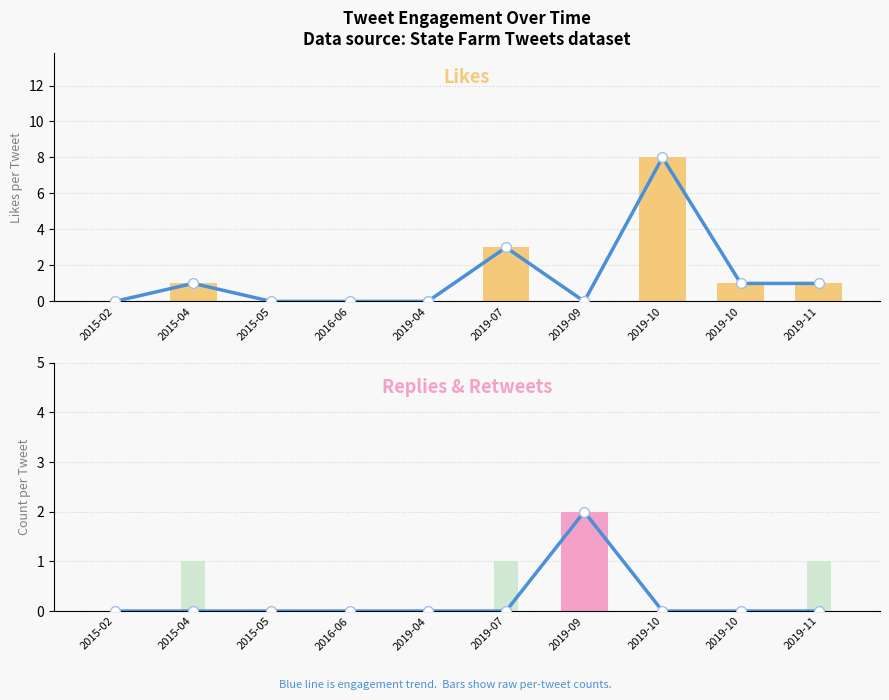

Is the value of likes at 2019-04 greater than the value of replies trend at 2019-09?

No